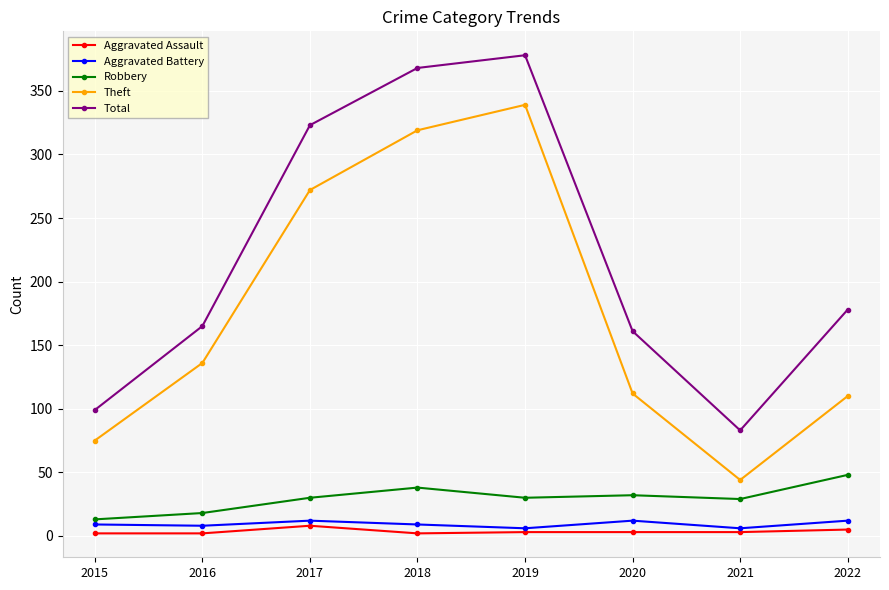

In Robbery, how many points are lower than both neighbors (excluding endpoints)?

2